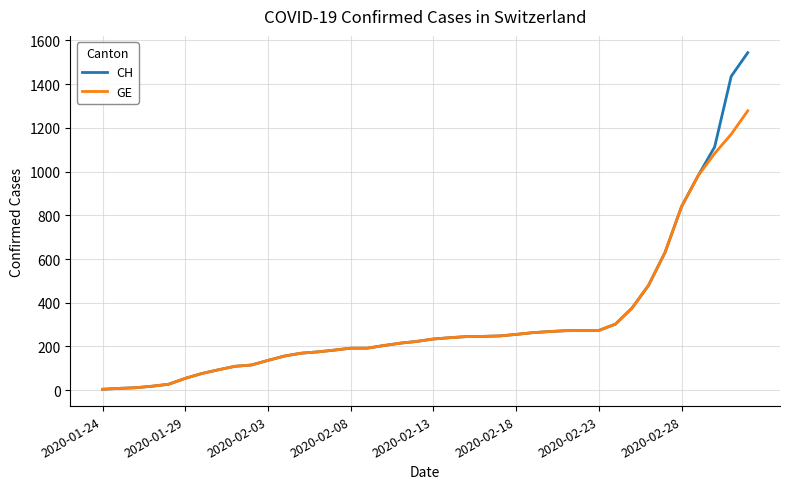

What is the minimum value shown in the chart?

4